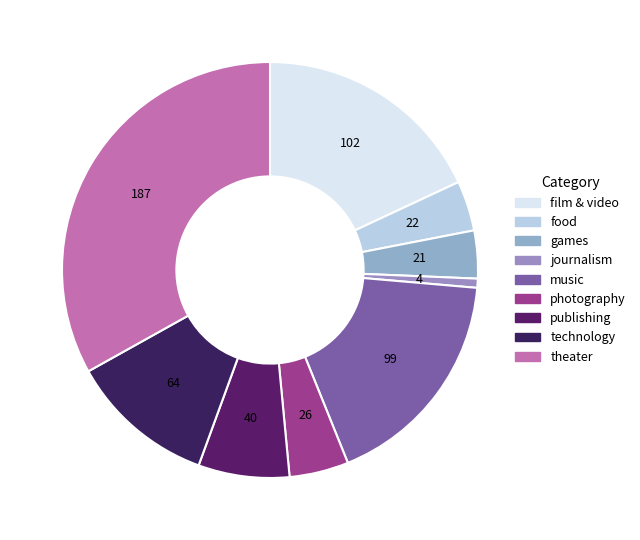

To the nearest percent, what portion does publishing represent?

7%